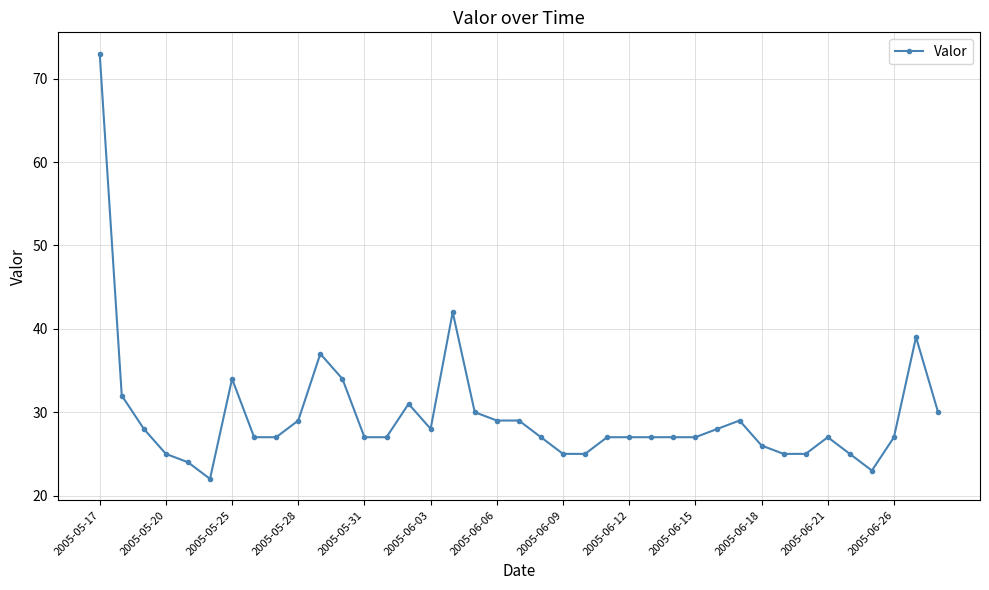

What is the value of the 19th point from the left?

29